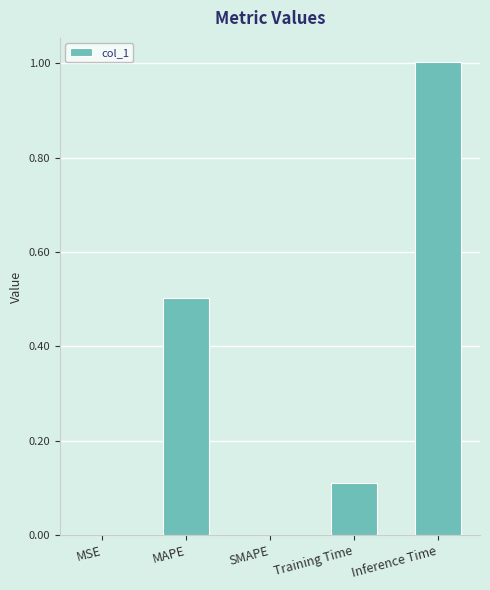

At which category does the chart reach its peak across all series?

Inference Time